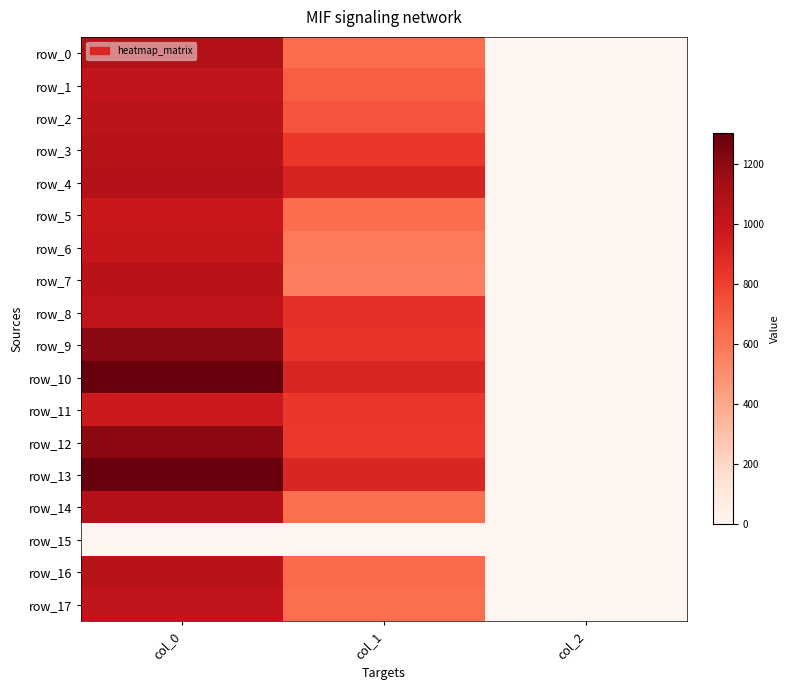

How many values in the row_13 series exceed 907?

2